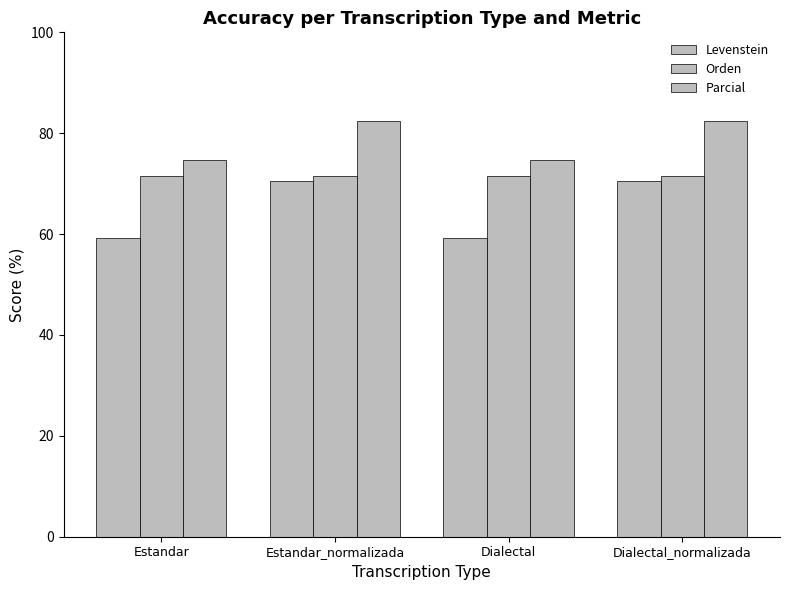

What value does the Orden series have at Estandar?

71.4